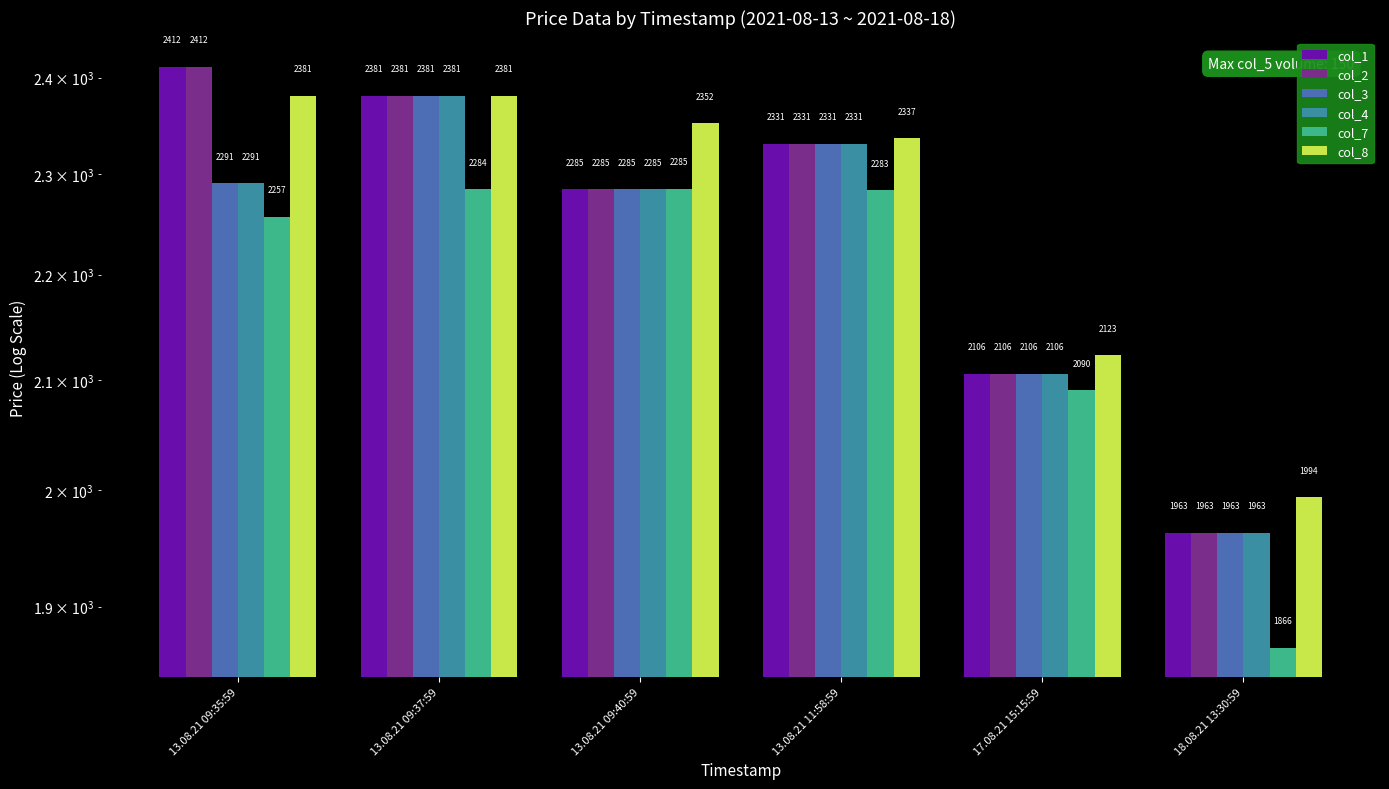

What are all the series names shown in the legend?

col_1, col_2, col_3, col_4, col_7, col_8